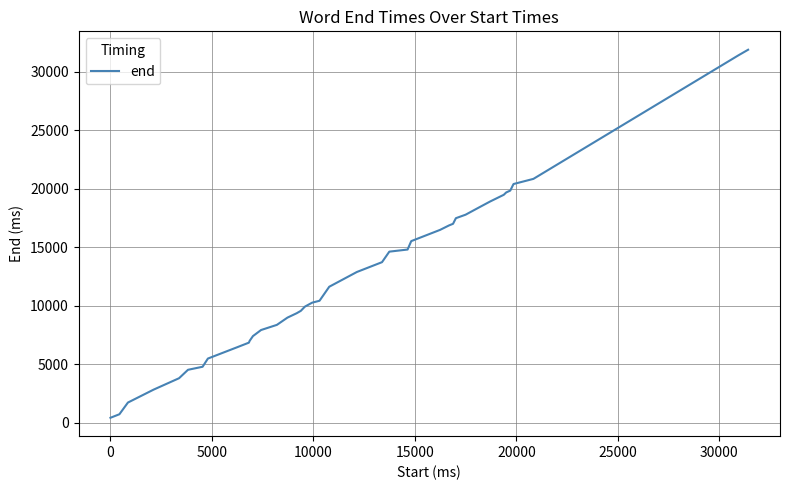

What is the greatest value displayed?

31900